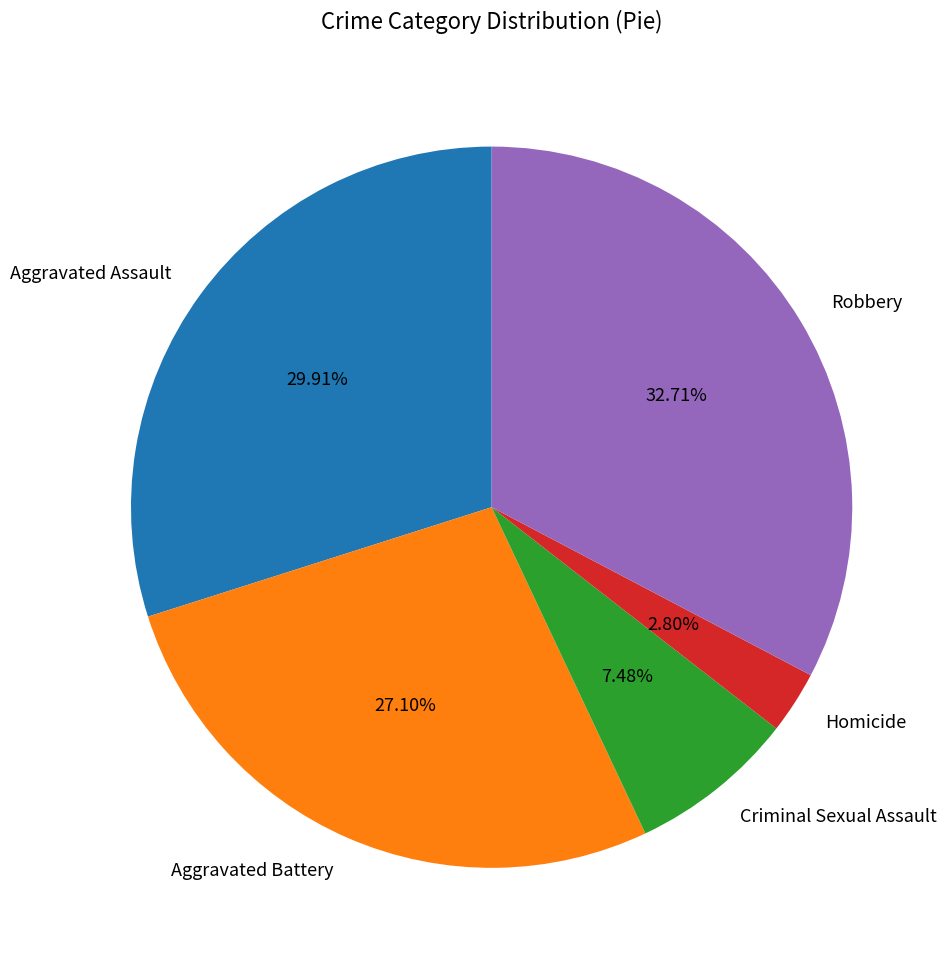

What percentage is the Aggravated Assault slice, to the nearest percent?

30%